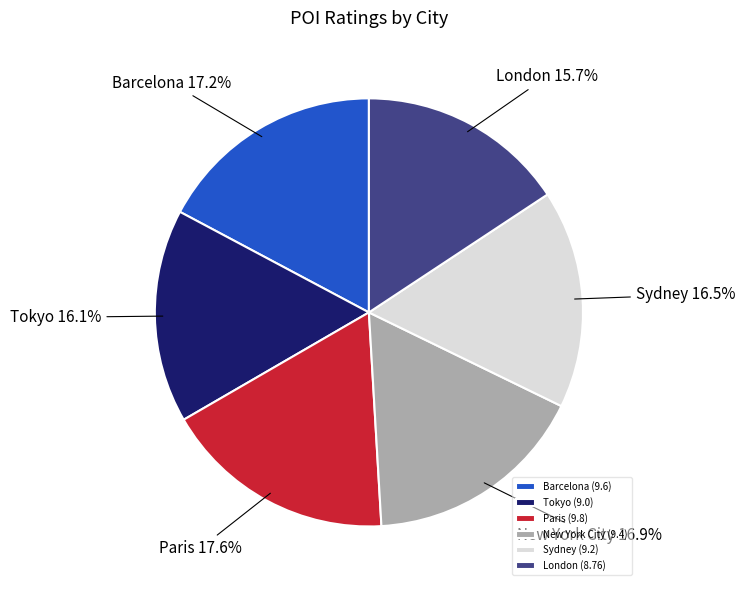

Is New York City the majority of the pie?

No